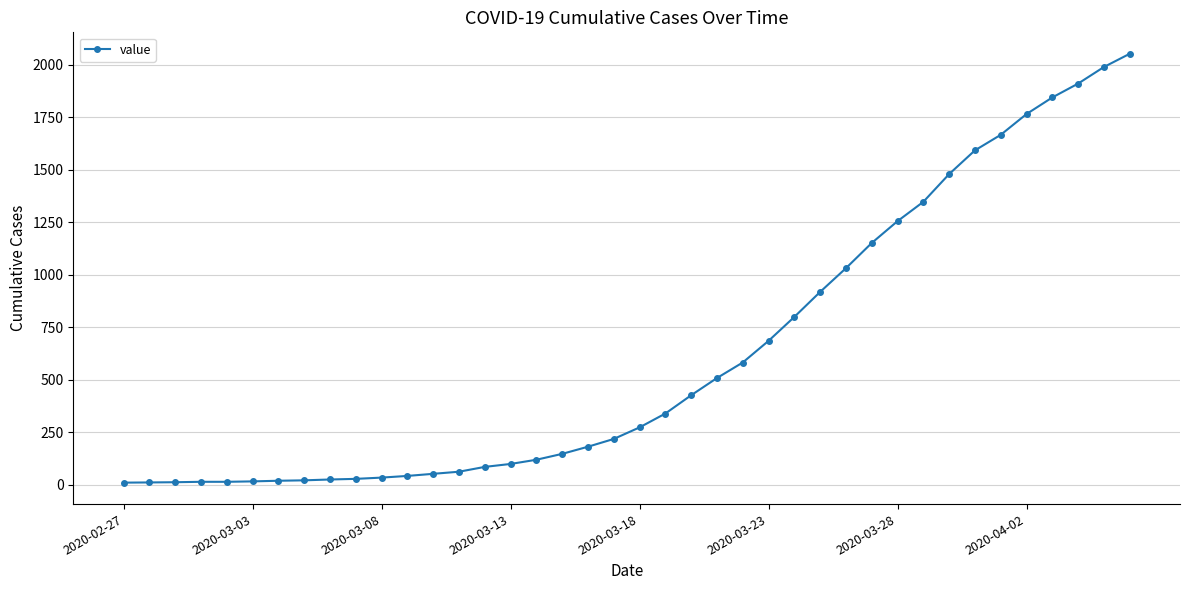

What is the sum of all values?

24820